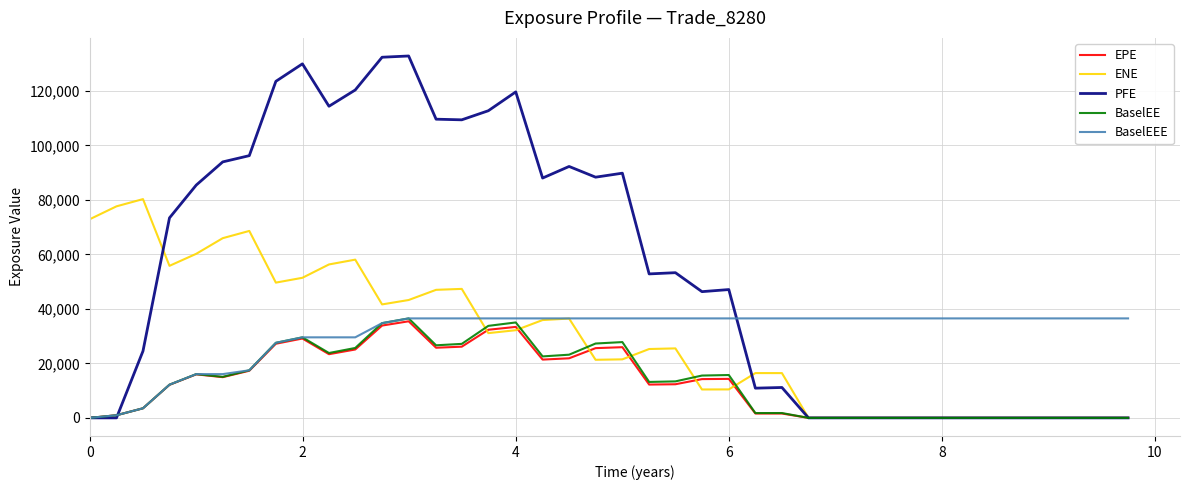

How many values in the BaselEE series exceed 13391?

20